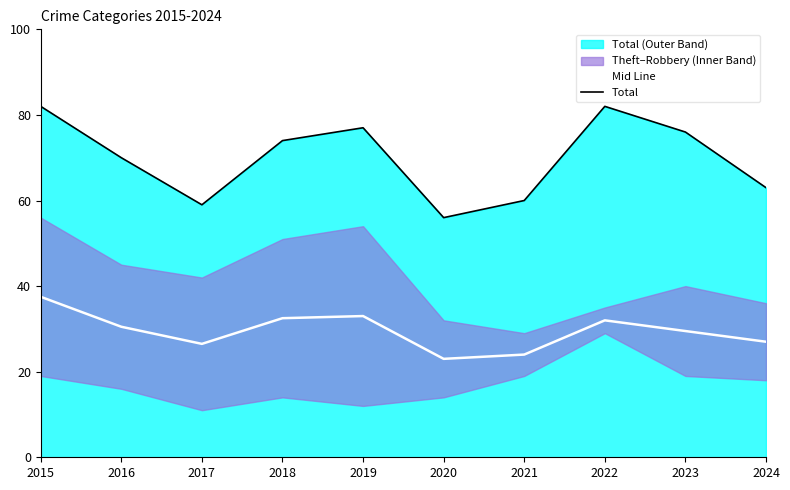

True or false: Total and Mid Line cross at least once.

False